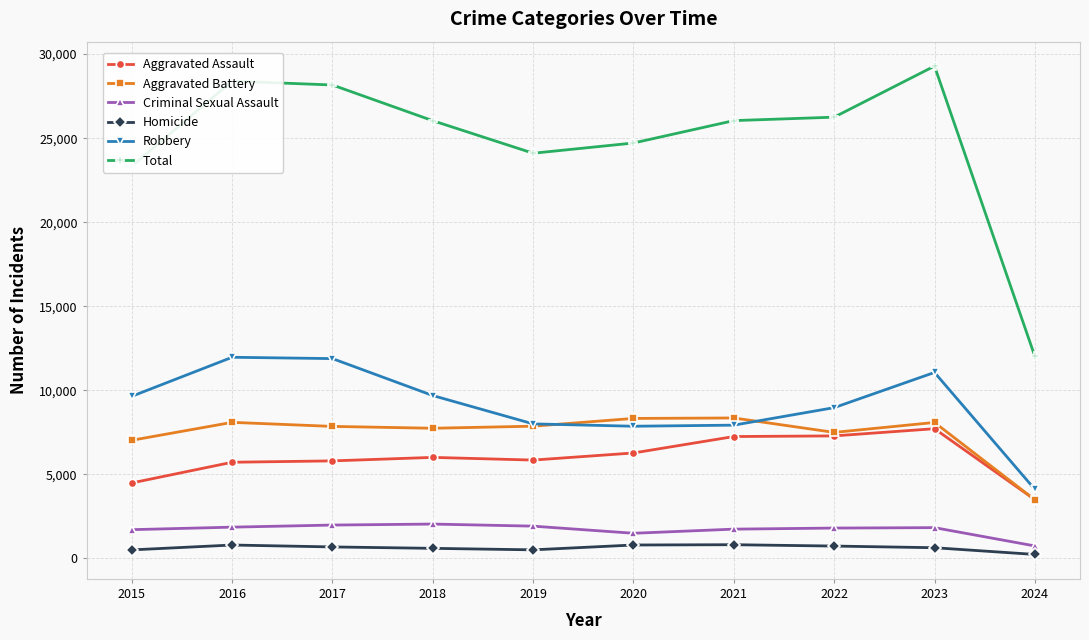

What is the difference between the Criminal Sexual Assault values at 2019 and 2015?

209